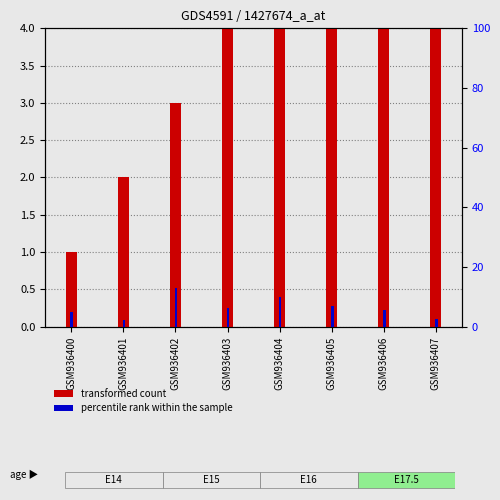

Does the chart contain any negative values?

No